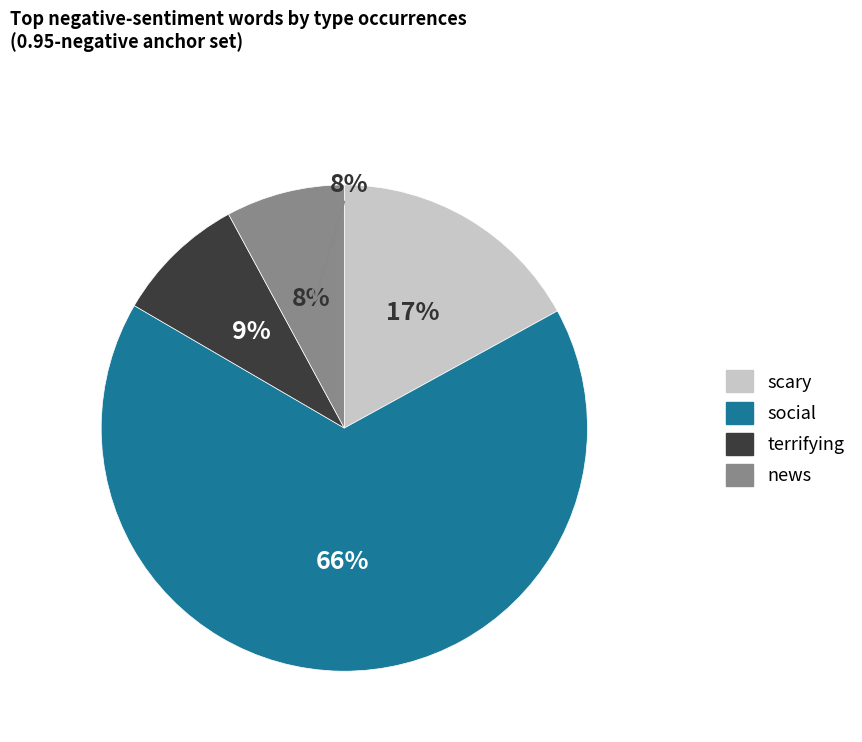

What is the majority slice?

social